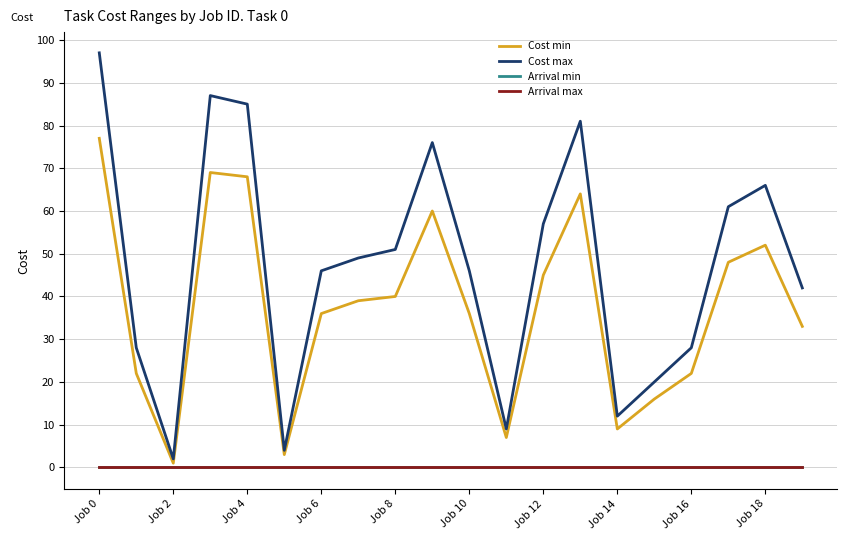

Is this an area chart (filled region under the line)?

No